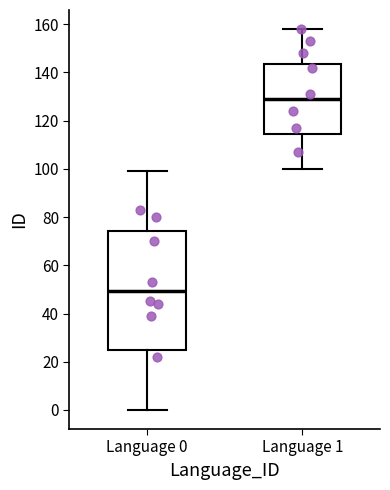

Reading left to right, transcribe this box plot: for each box, give where its median line is, the range the box spans, and where its two whiskers end, as read against the y-axis. The values are not printed on the chart, so give them approximately, as read against the axis.

Language 0: median 50, box 24 to 74, whiskers 0 to 100
Language 1: median 130, box 114 to 144, whiskers 100 to 158